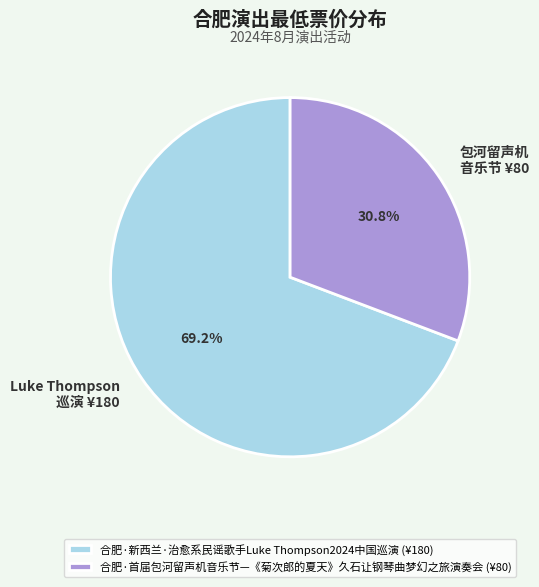

To the nearest percent, what percentage of the pie is 合肥·首届包河留声机音乐节—《菊次郎的夏天》久石让钢琴曲梦幻之旅演奏会?

31%